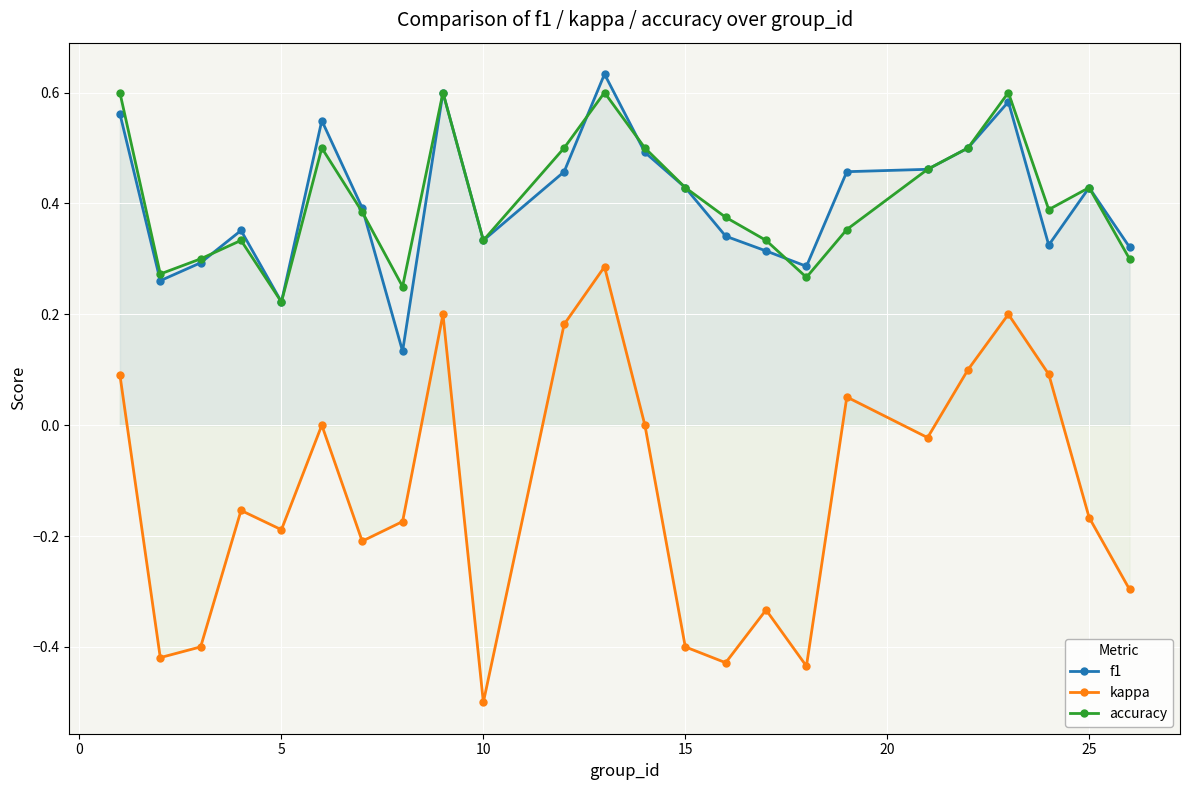

How many positive values does the kappa series have?

8